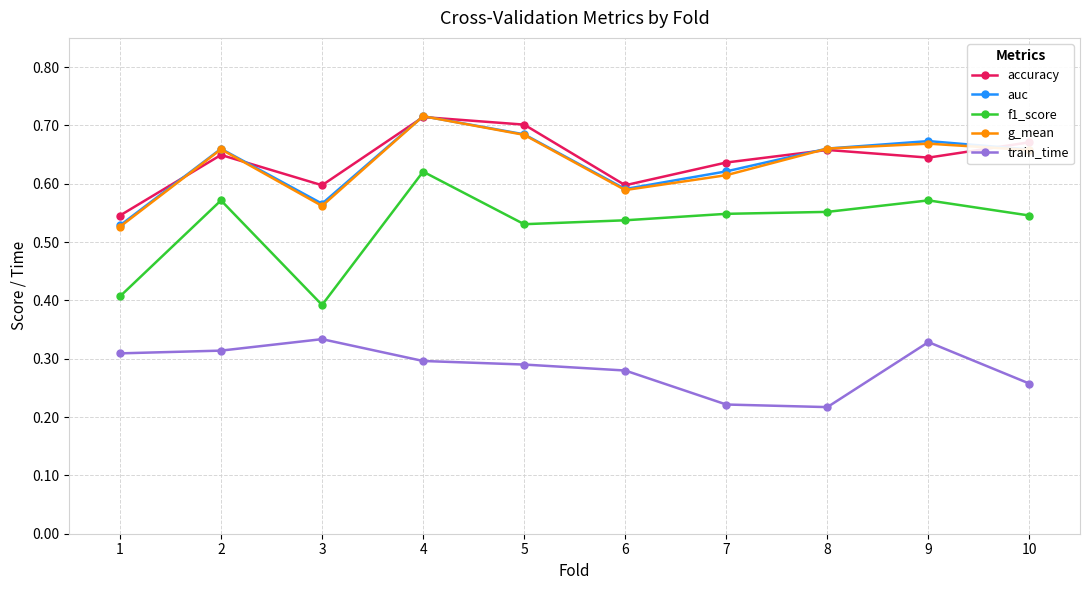

Which category has the highest value in the g_mean series?

4